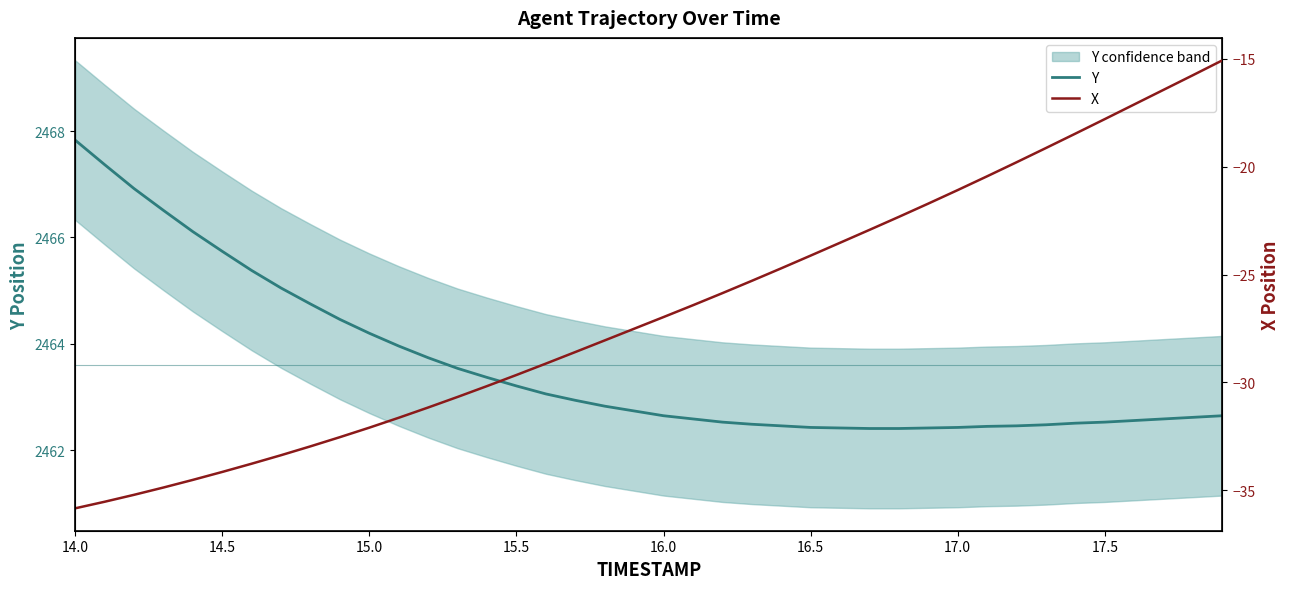

What is the value of the Y point at the 14th from the left?

2463.5